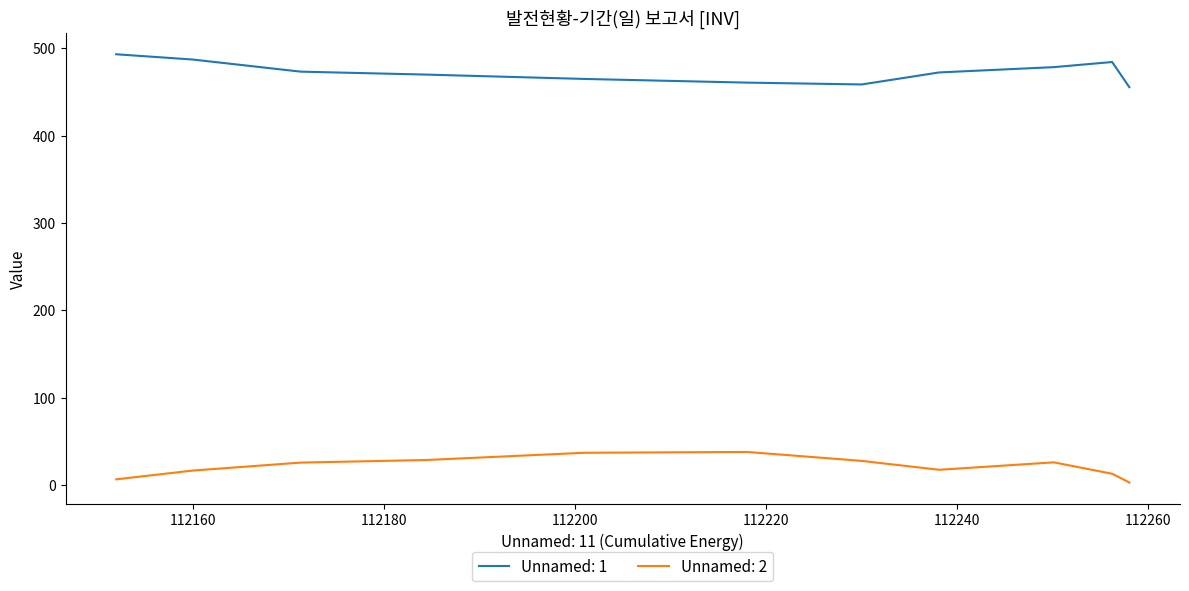

What is the minimum value shown in the chart?

3.0